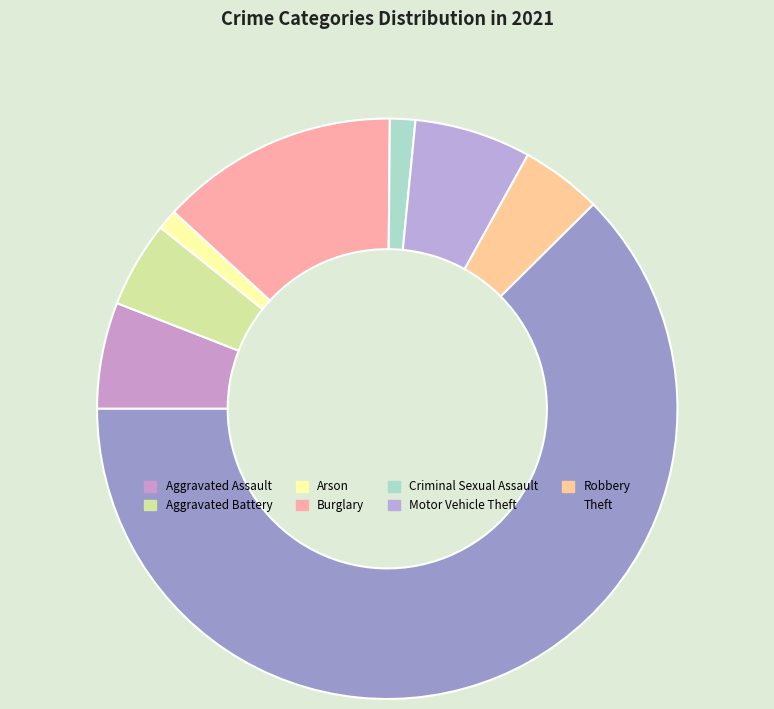

To the nearest percent, what is the average slice percentage?

12%